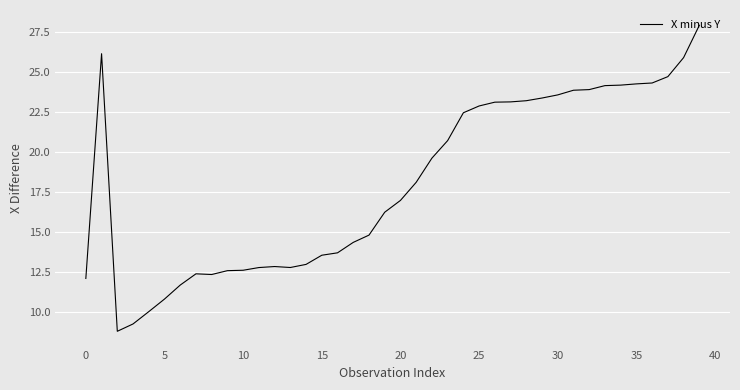

What is the greatest value displayed?

27.9